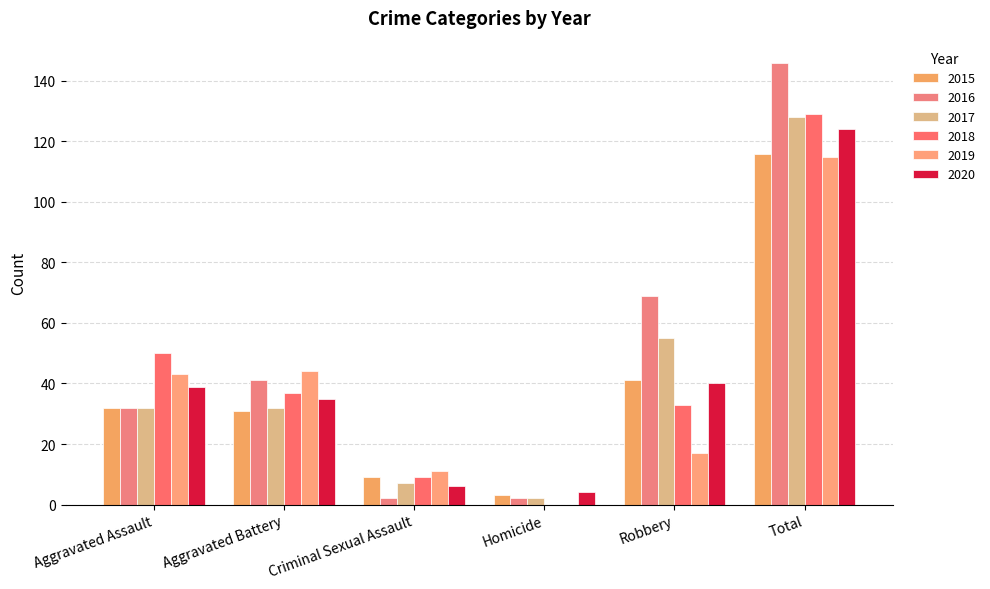

List the labels in order of 2015 value, largest first.

Total, Robbery, Aggravated Assault, Aggravated Battery, Criminal Sexual Assault, Homicide